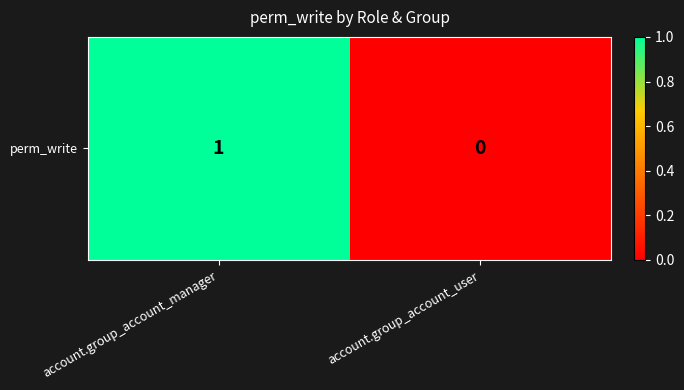

At which category does the chart reach its minimum across all series?

account.group_account_user